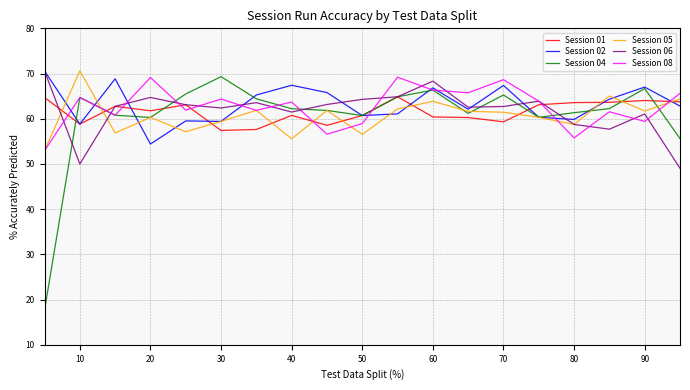

Which series has the widest spread of values?

Session 04